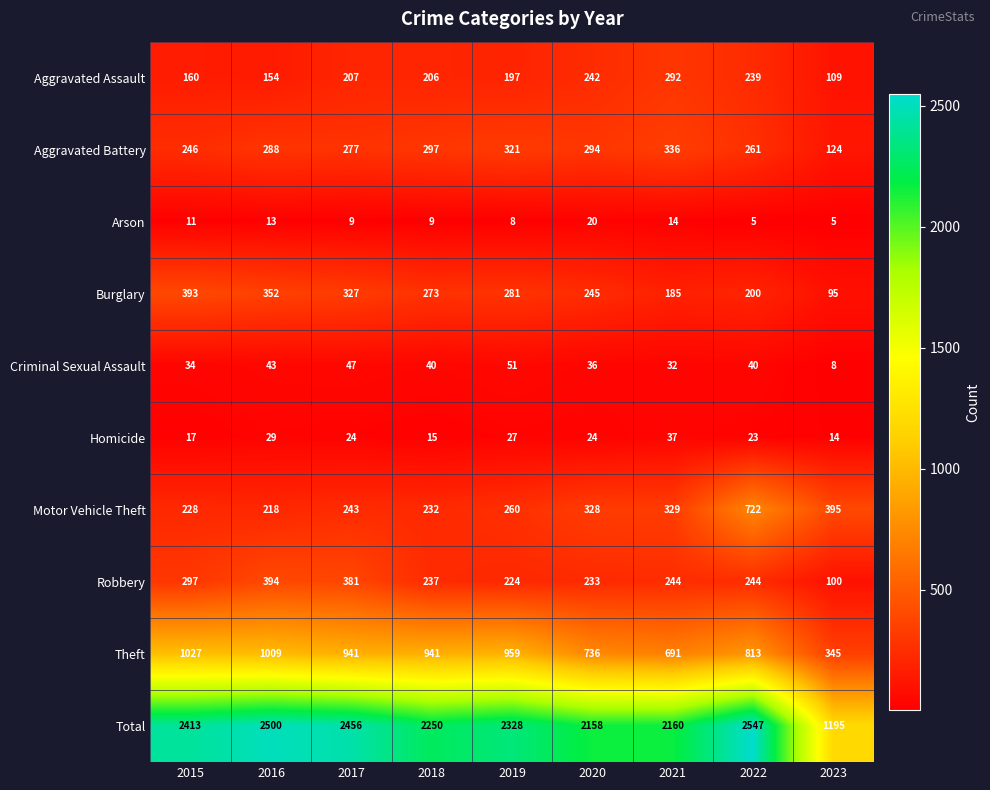

Where is Aggravated Battery nearest to the value 230?

2015